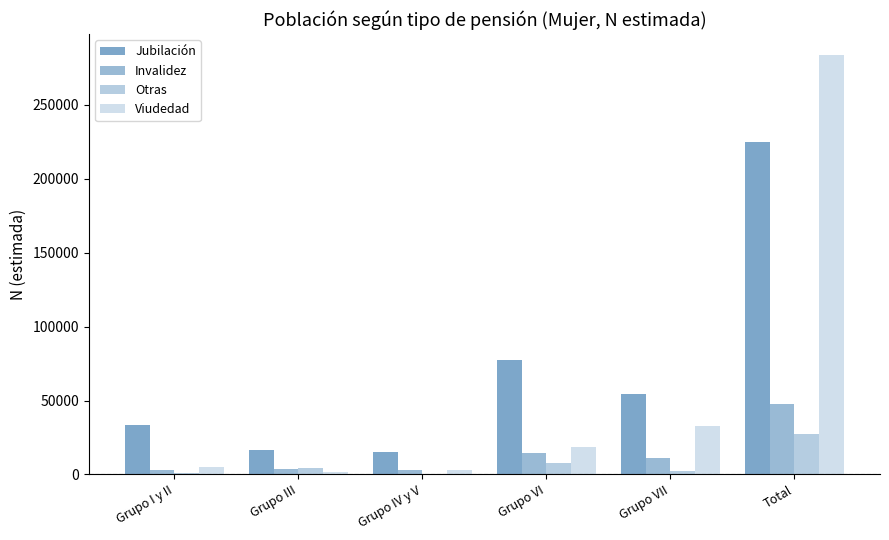

At Total, list the series in order from largest to smallest.

Viudedad, Jubilación, Invalidez, Otras